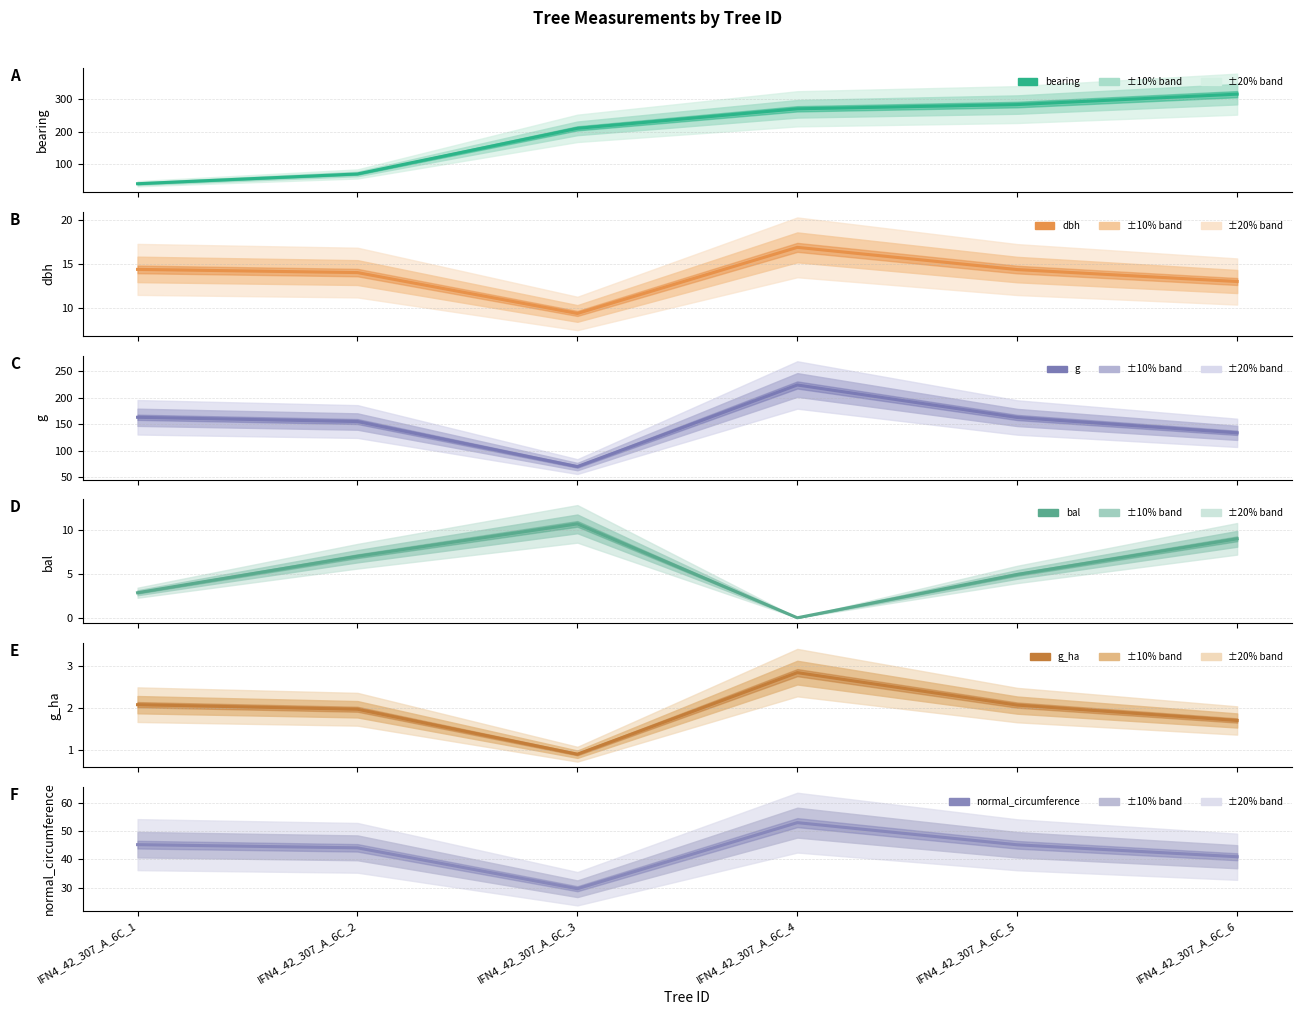

At which category does g_ha reach its first local valley?

IFN4_42_307_A_6C_3